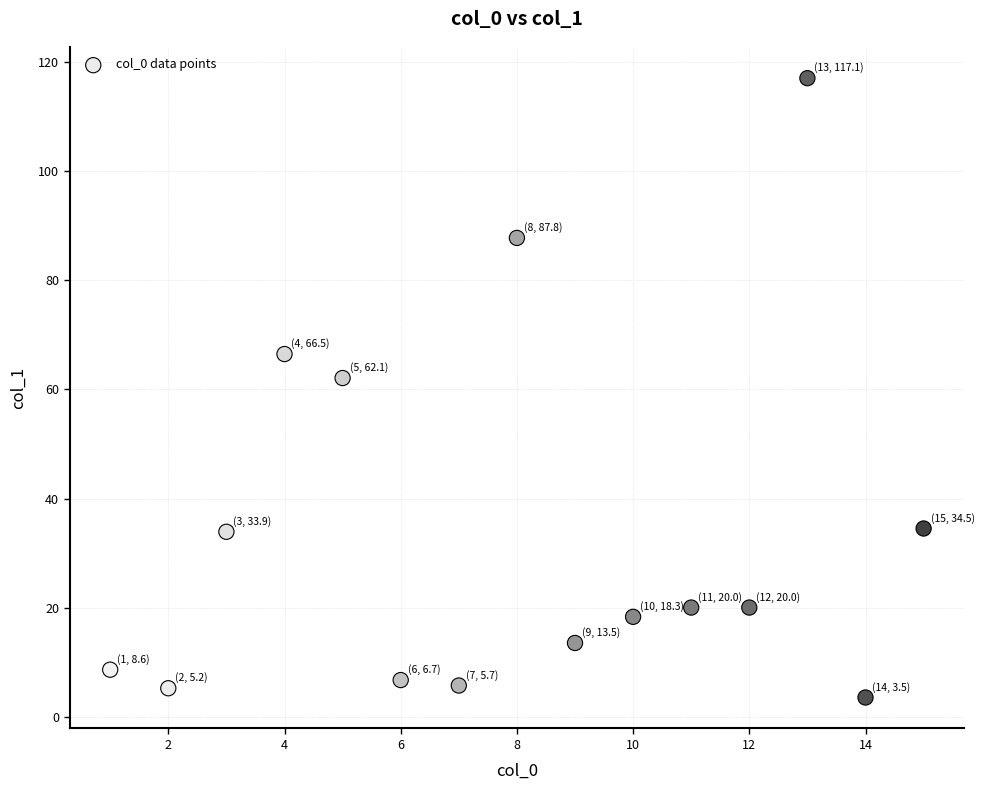

What is the range of X values (max minus min)?

14.0